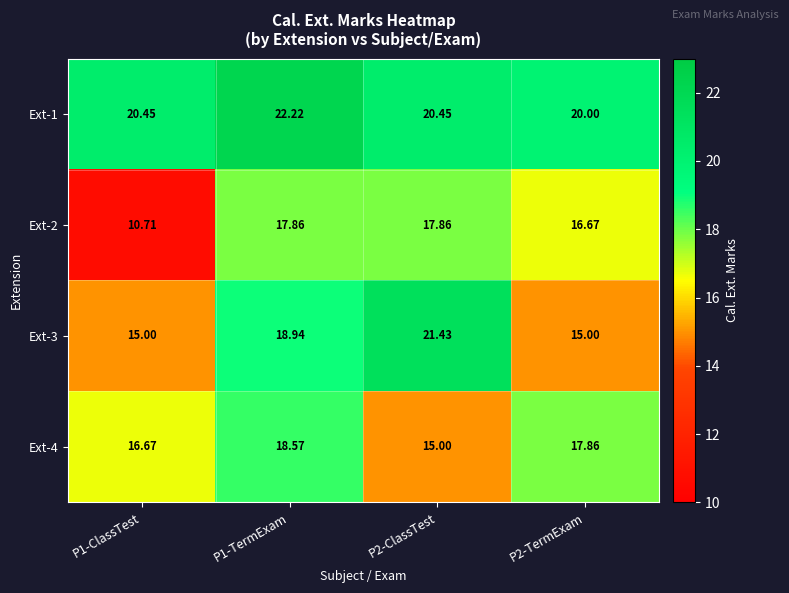

At which category is the sum across all series the highest?

P1-TermExam